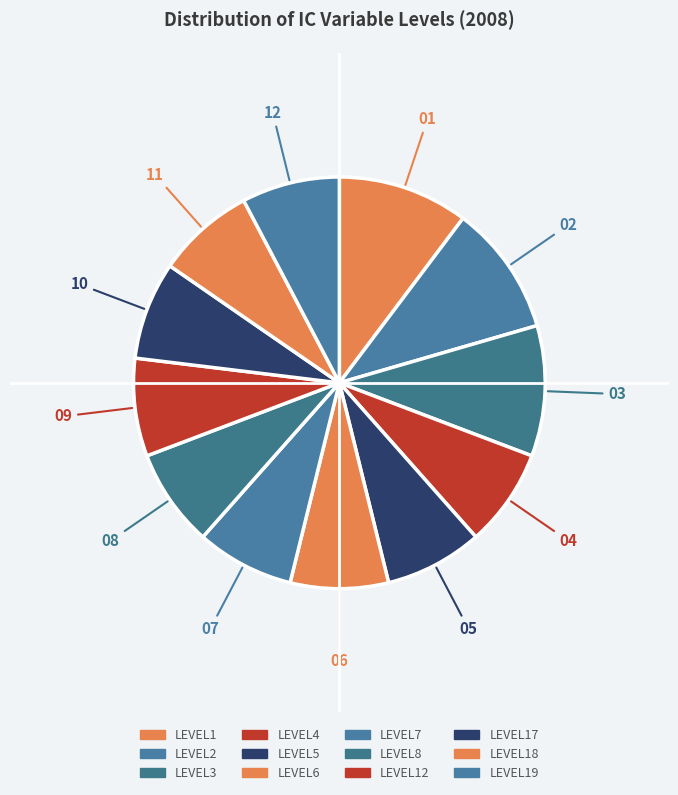

How many slices are in this pie chart?

12